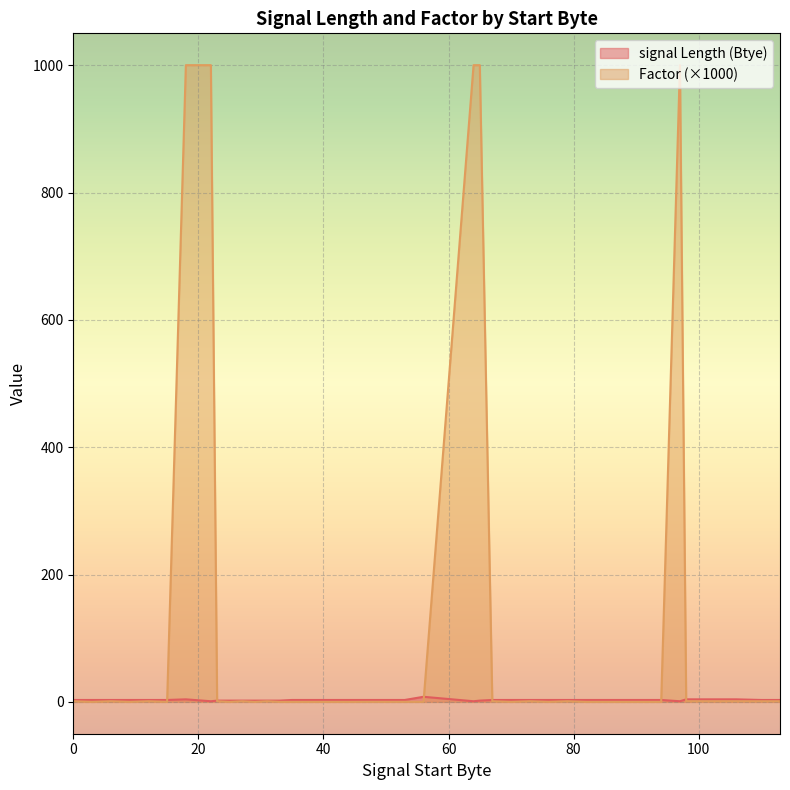

What are all the series names shown in the legend?

signal Length (Btye), Factor (×1000)